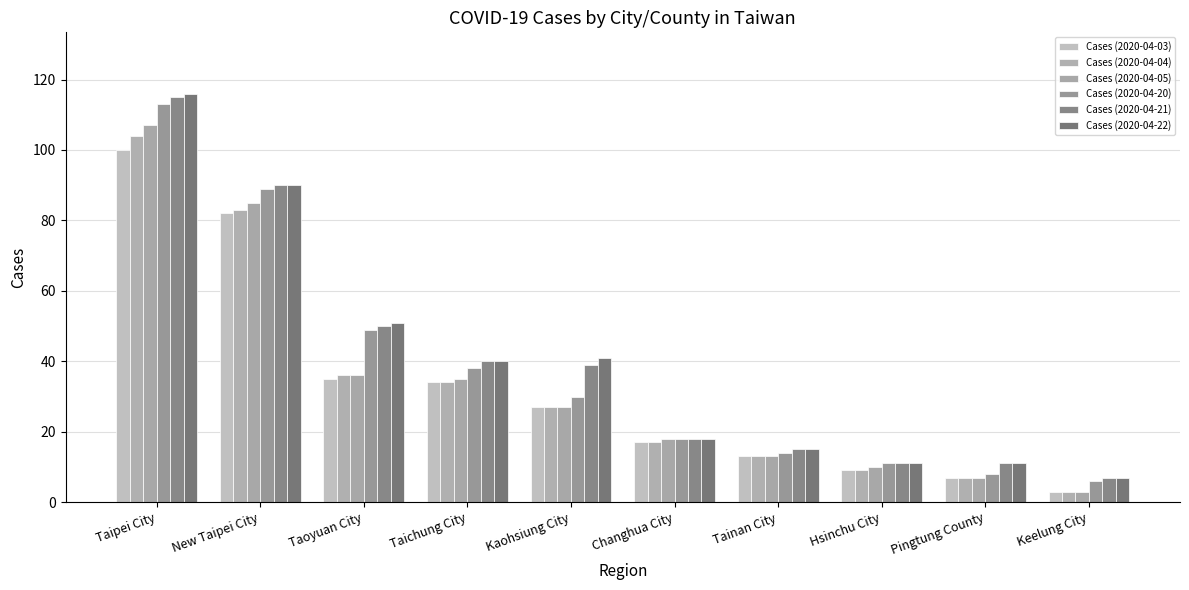

How many bars are there in total?

60